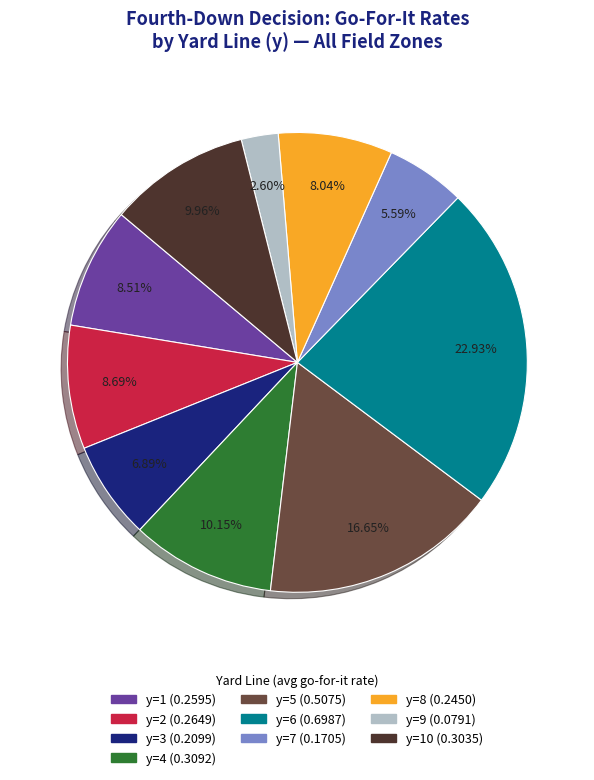

Is there any slice that represents more than half of the pie?

No